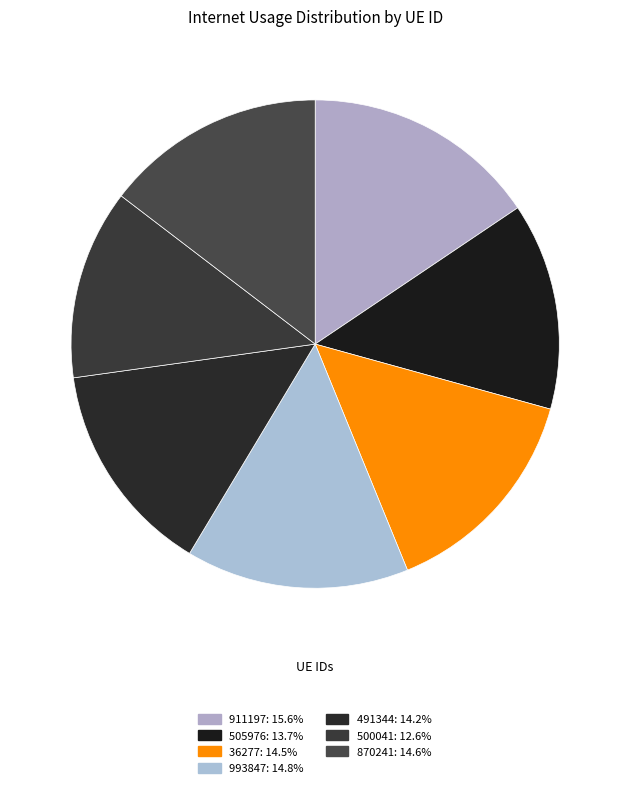

How many segments does this pie chart have?

7